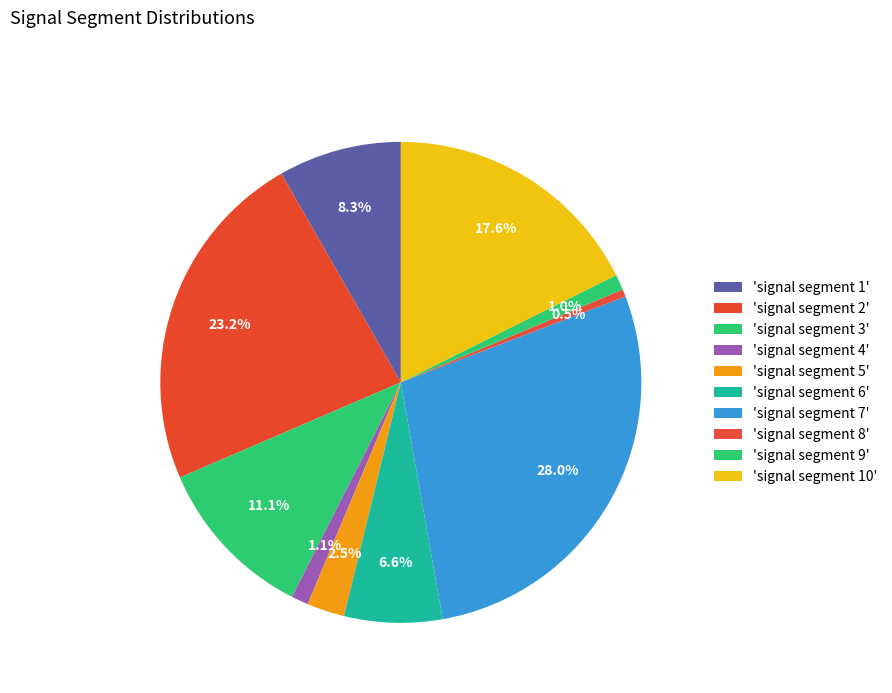

Which category has the biggest portion of the pie?

signal segment 7